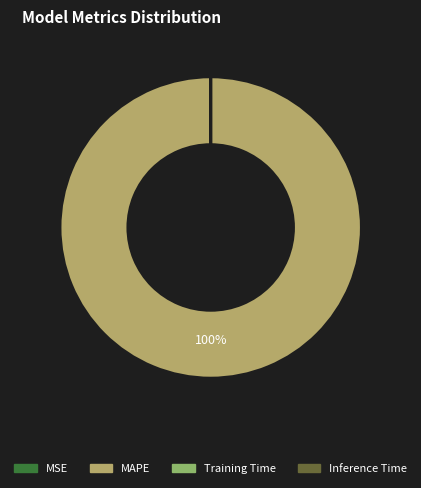

Does MAPE represent more than half of the total?

Yes